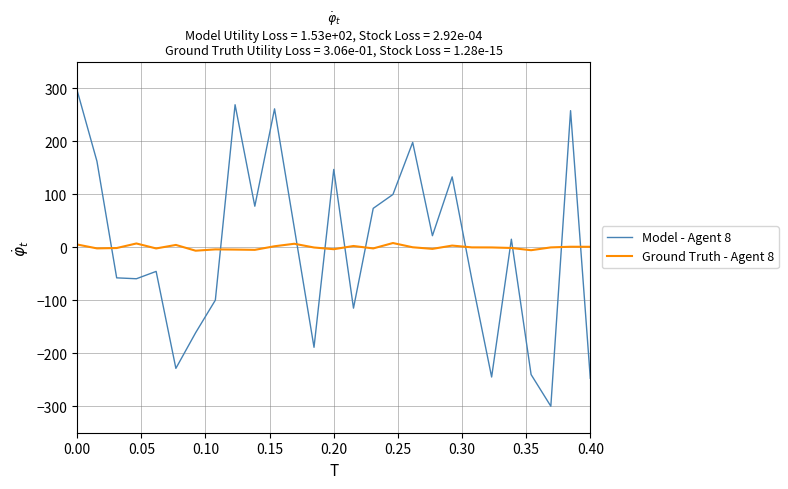

True or false: Model - Agent 8 has more than 0 interior local peaks.

True